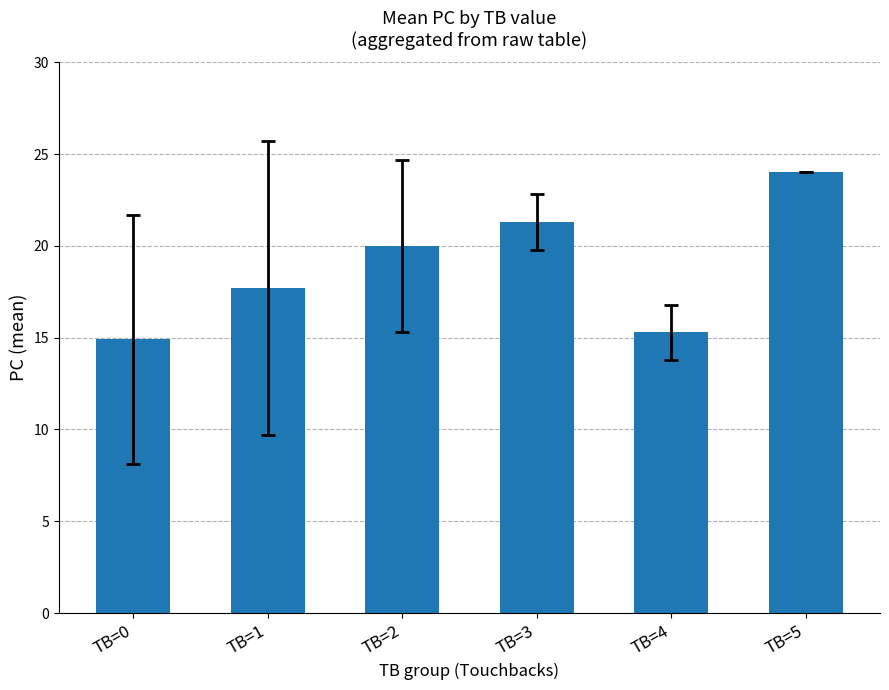

What is the sum of the values at TB=5 and TB=0?

38.9